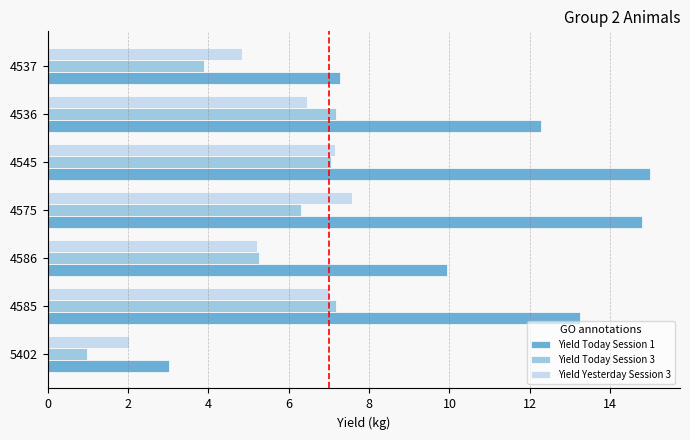

How many data points in Yield Yesterday Session 3 are above 6?

4